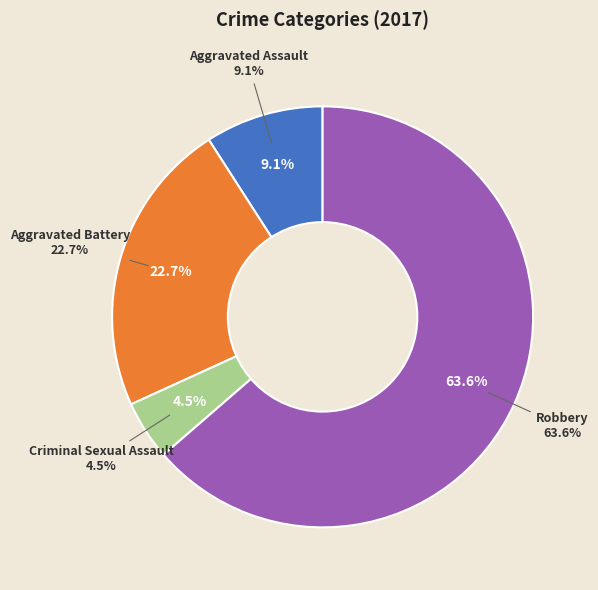

What percentage is NOT represented by Robbery?

36.4%